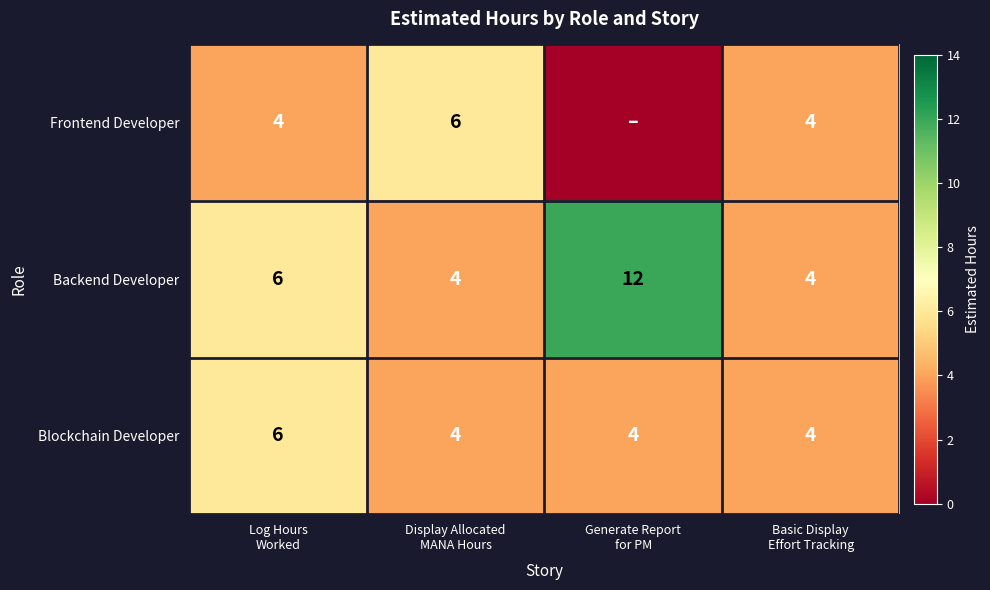

What is the highest value of the Blockchain Developer series?

6